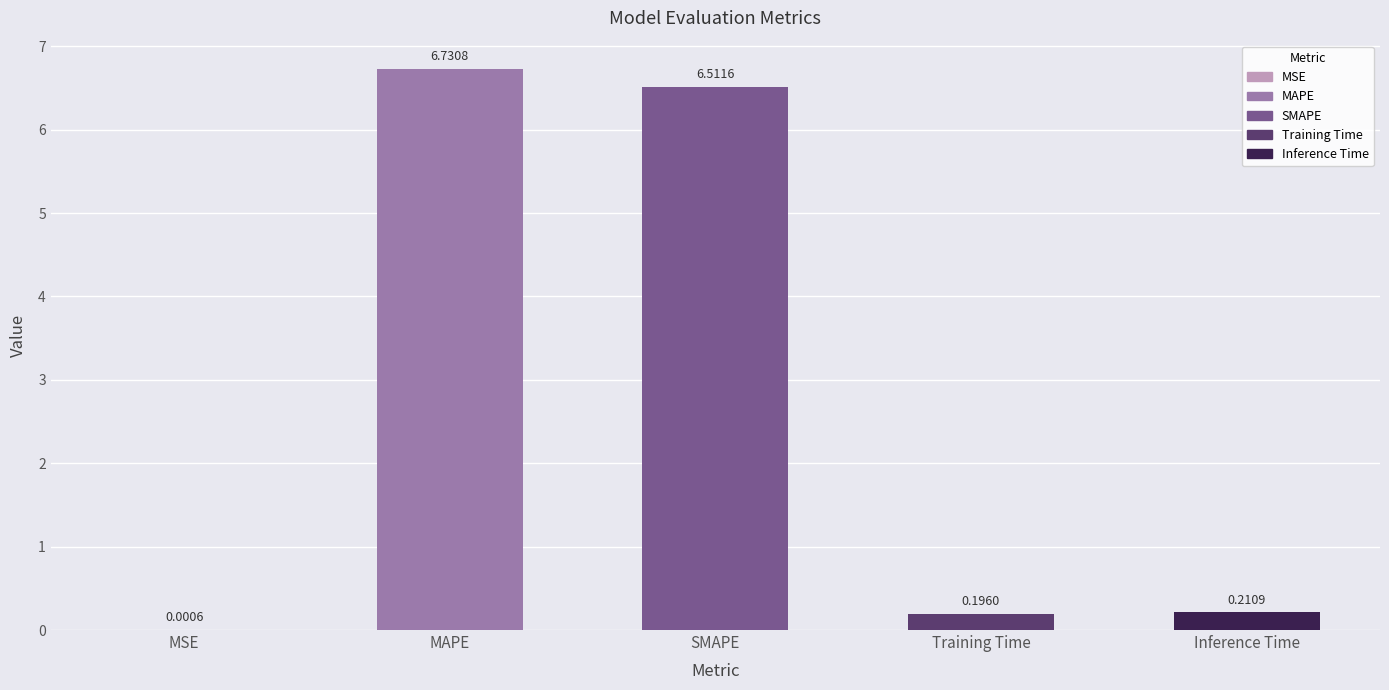

At which category does the chart reach its peak across all series?

MAPE